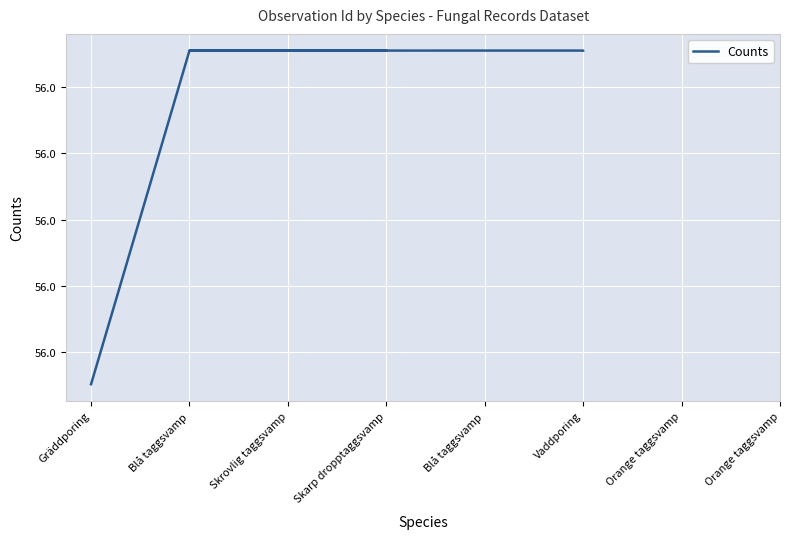

What is the approximate value at Skrovlig taggsvamp?

56.0